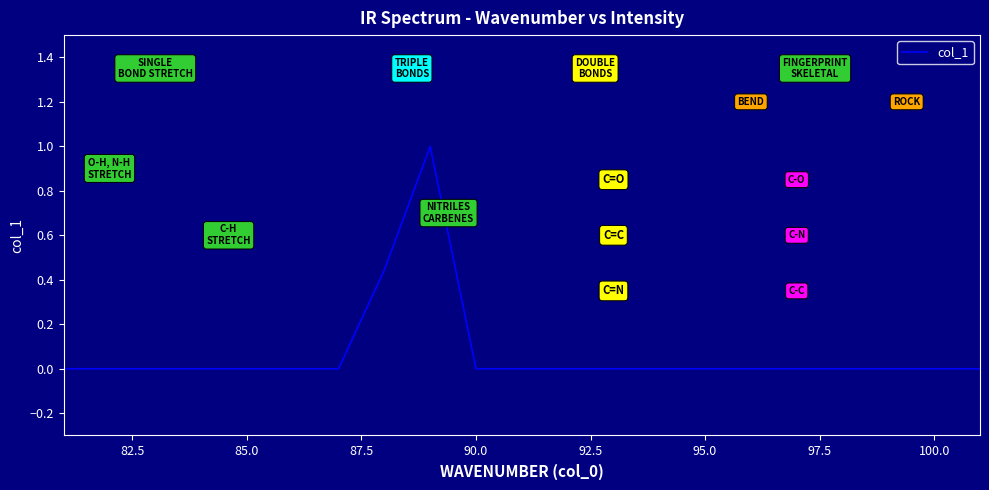

What is the difference between the maximum and minimum values?

1.0